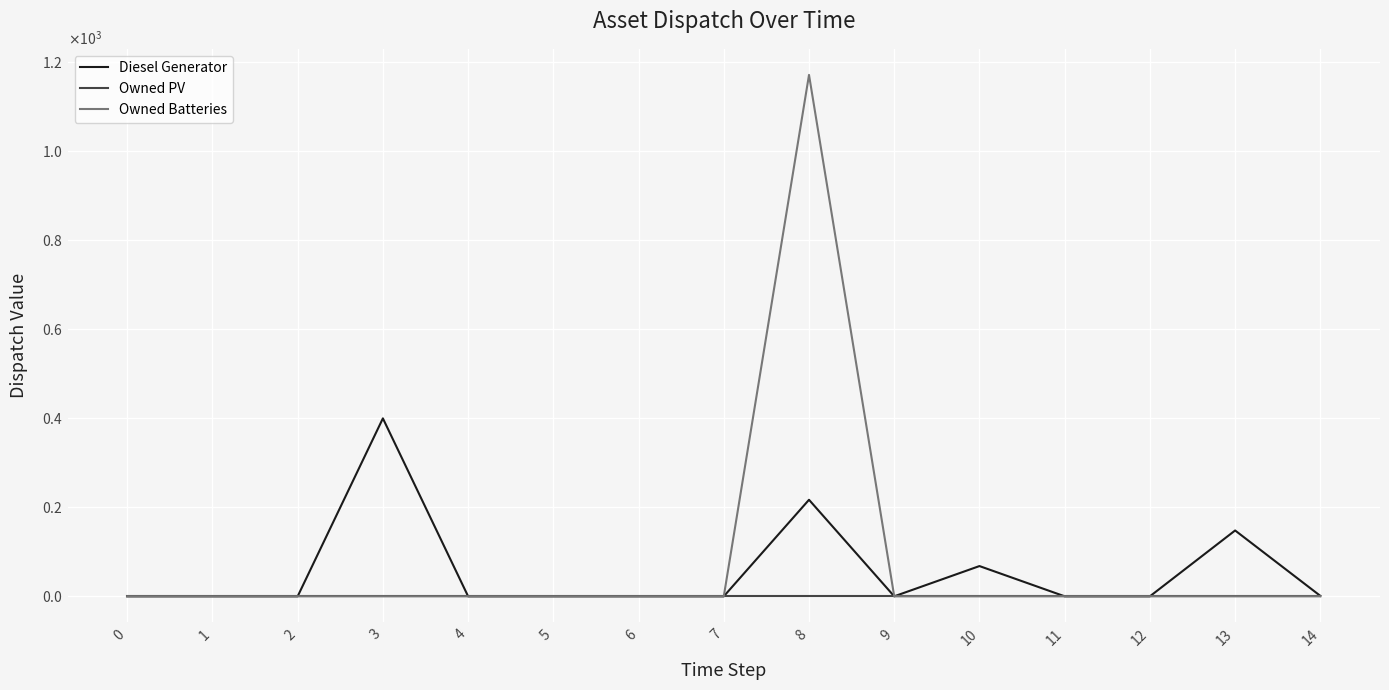

True or false: Owned PV has more than 1 points higher than both neighbors.

False